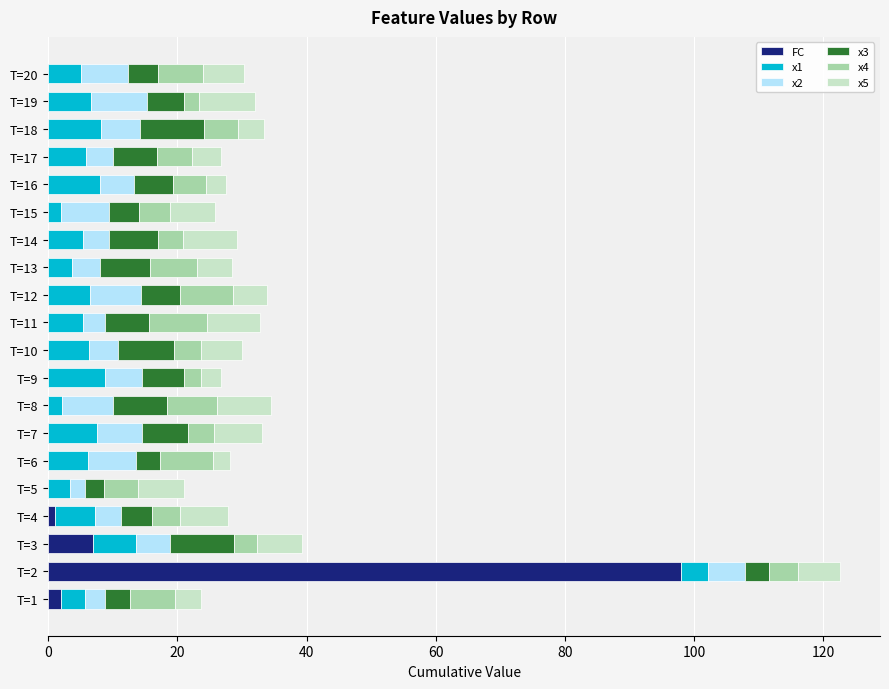

At which category is the sum across all series the highest?

T=2